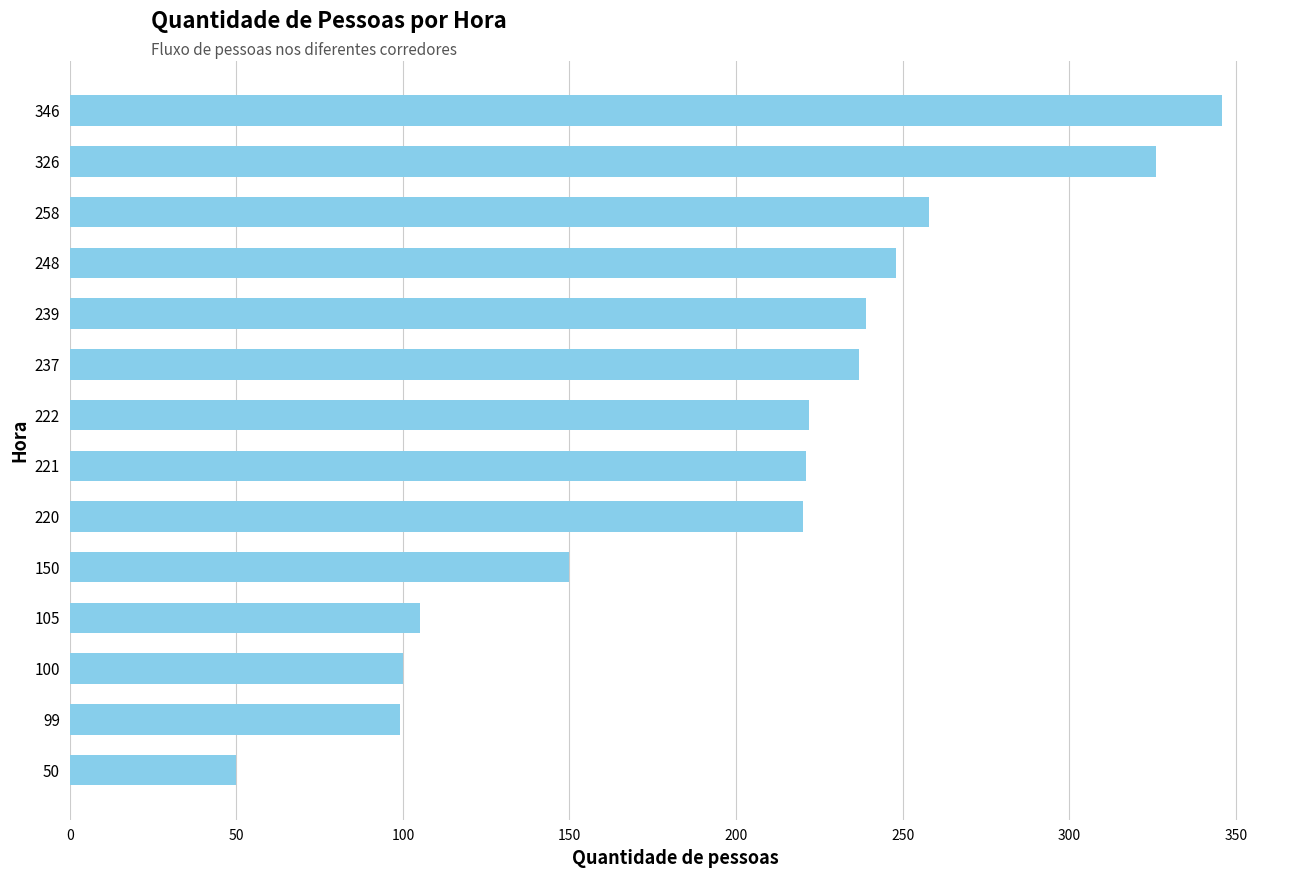

How many series are shown in this chart?

1